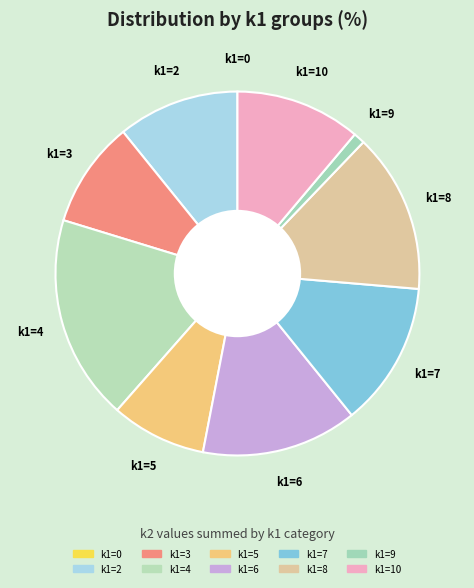

Do k1=7 and k1=5 together represent more than half of the pie?

No